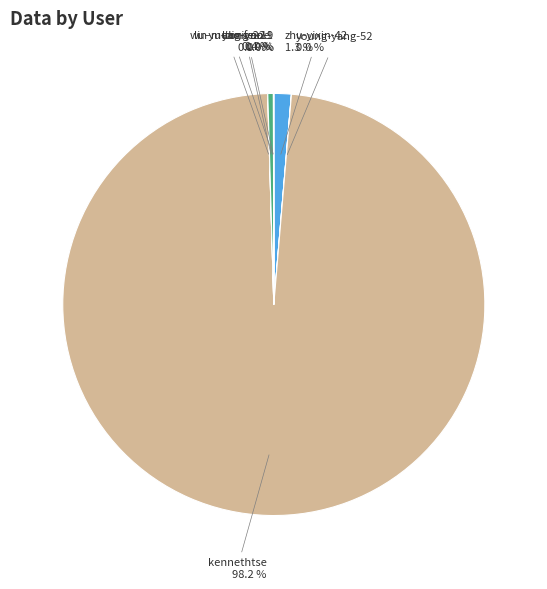

Does any single category account for the majority?

Yes